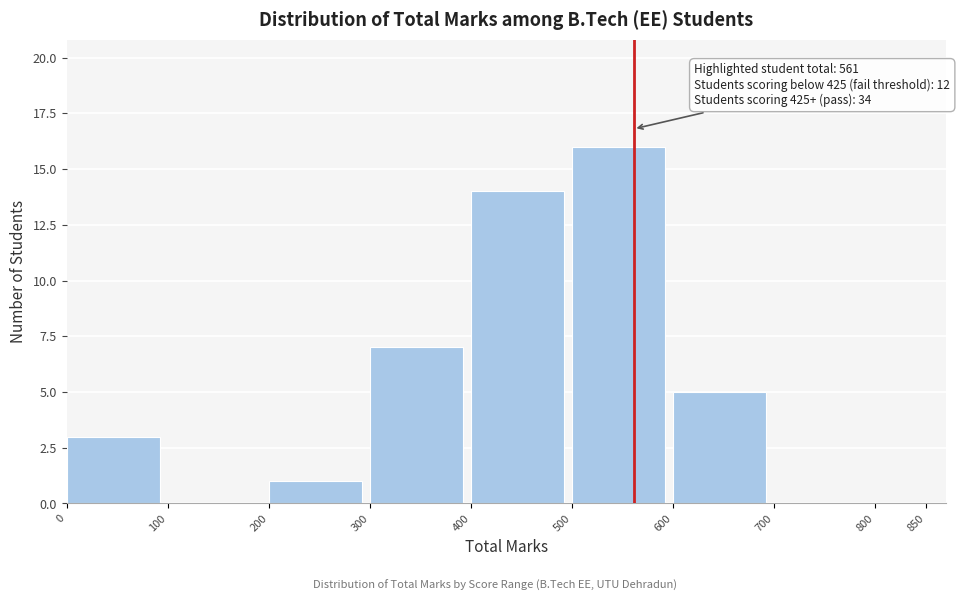

Over which range of the x-axis is the bar tallest?

500 to 600